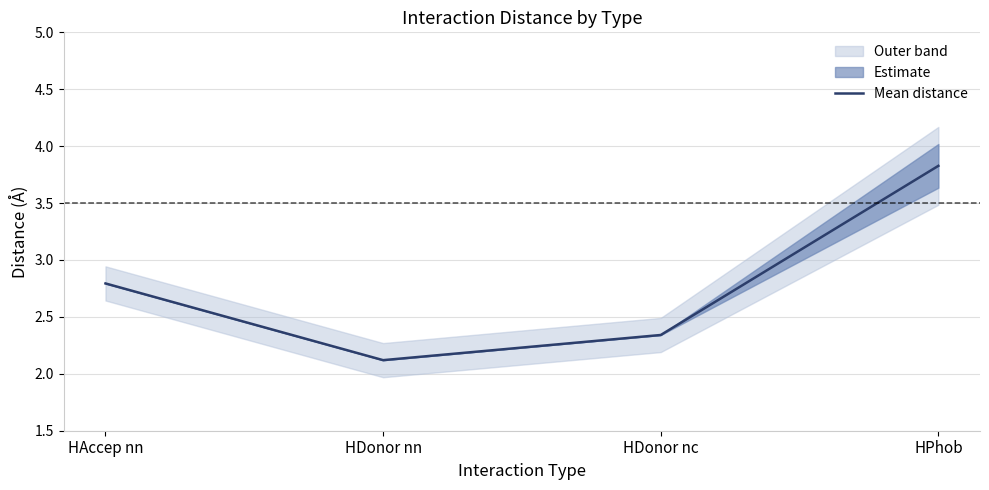

What is the value of the 3rd point from the left?

2.3